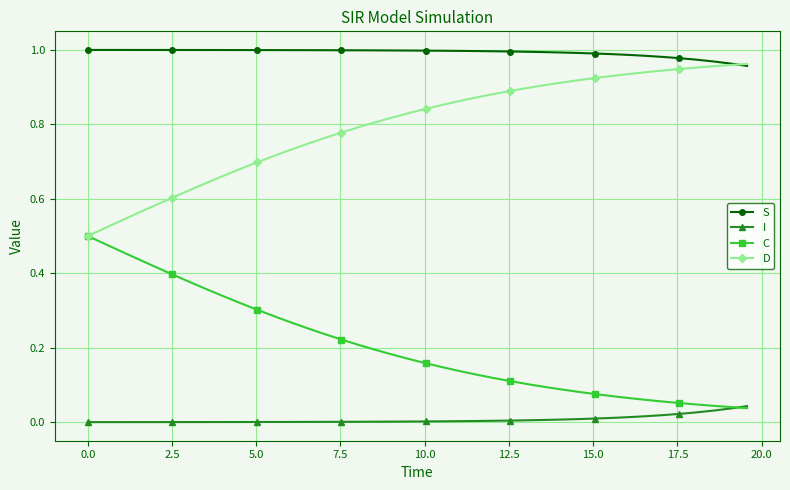

Rank the series by their average value, from lowest to highest.

I, C, D, S